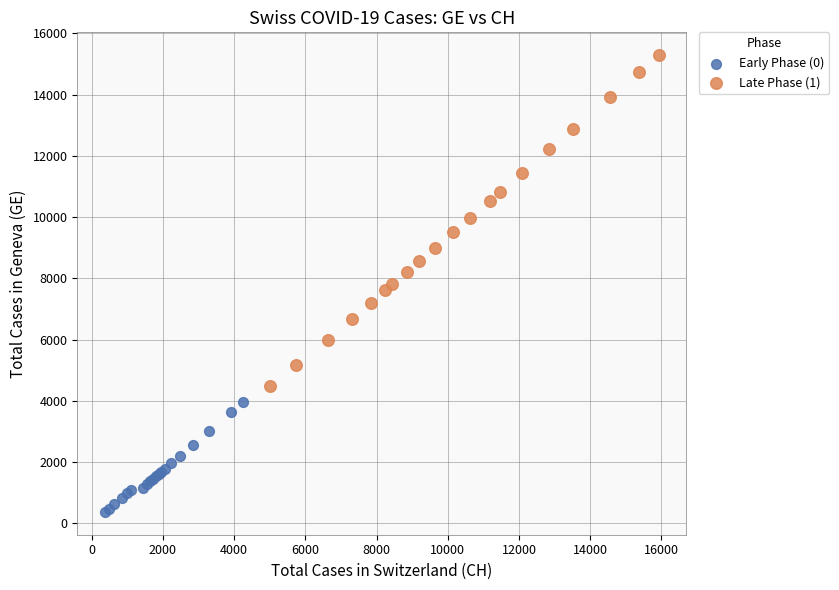

What are all the series names shown in the legend?

Early Phase (0), Late Phase (1)